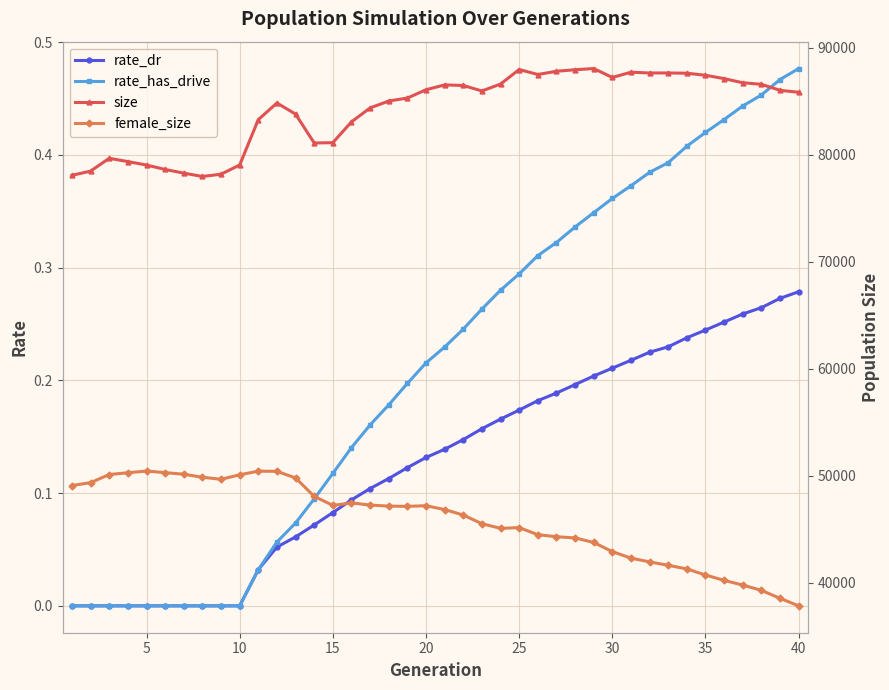

Does the chart display data point markers on the line(s)?

Yes